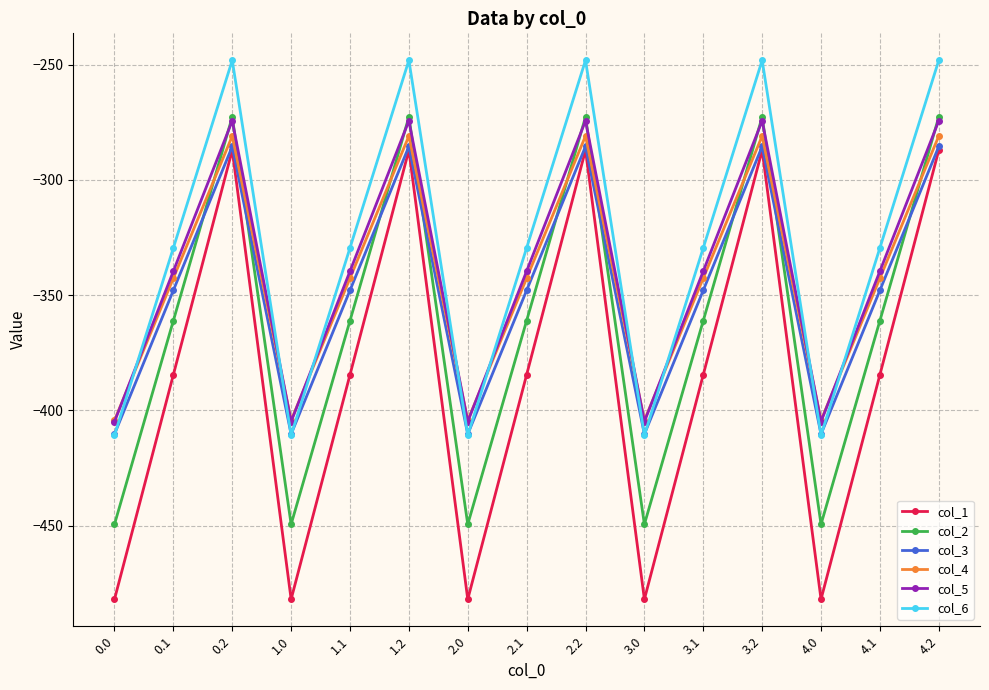

Which series has the largest total across all categories?

col_6